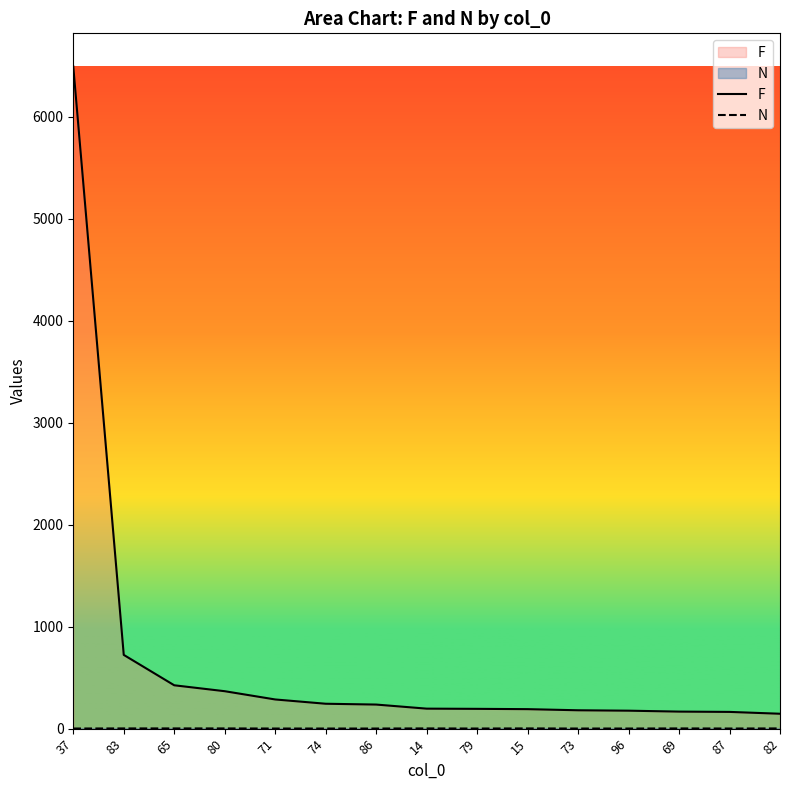

Reading left to right, transcribe all the data shown in this chart.

F: 6493	723	425	367	286	244	236	196	194	191	180	176	167	164	146
N: 1	2	2	2	1	1	1	2	1	2	1	1	2	1	2